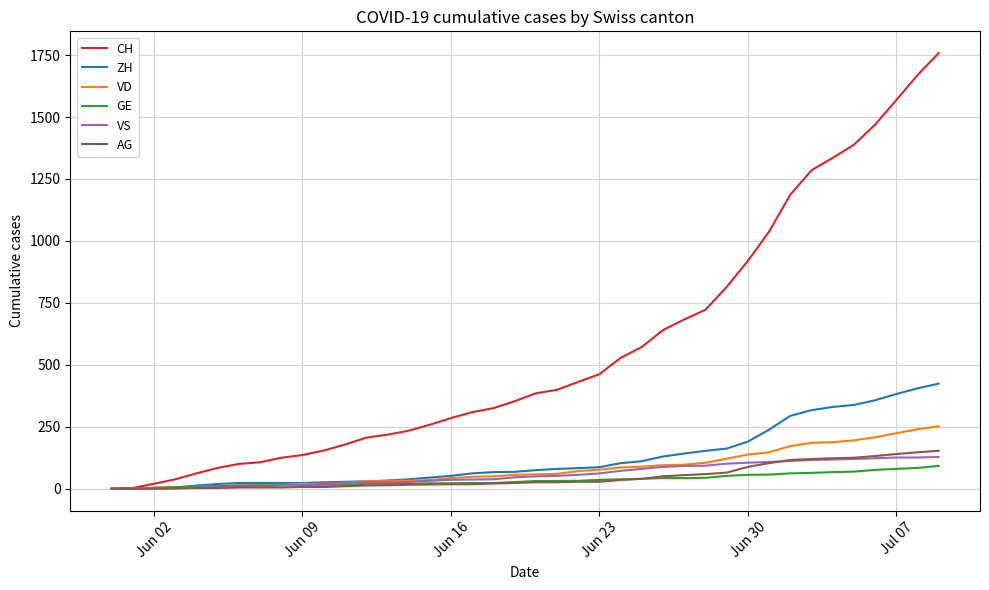

How many distinct data groups are displayed?

6